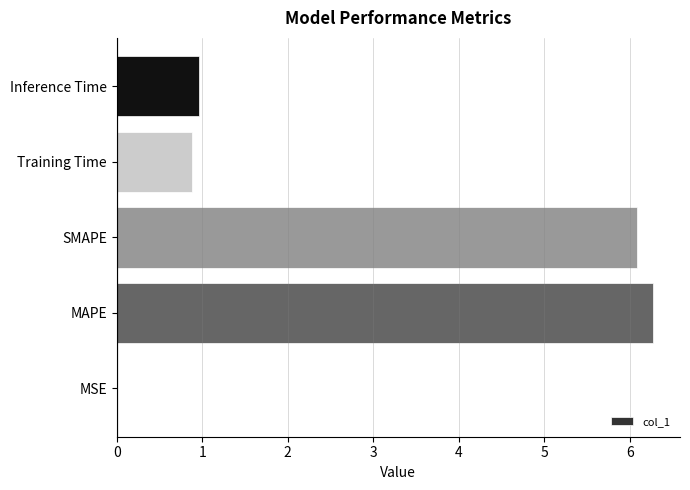

What is the change in value from MAPE to Training Time?

-5.4